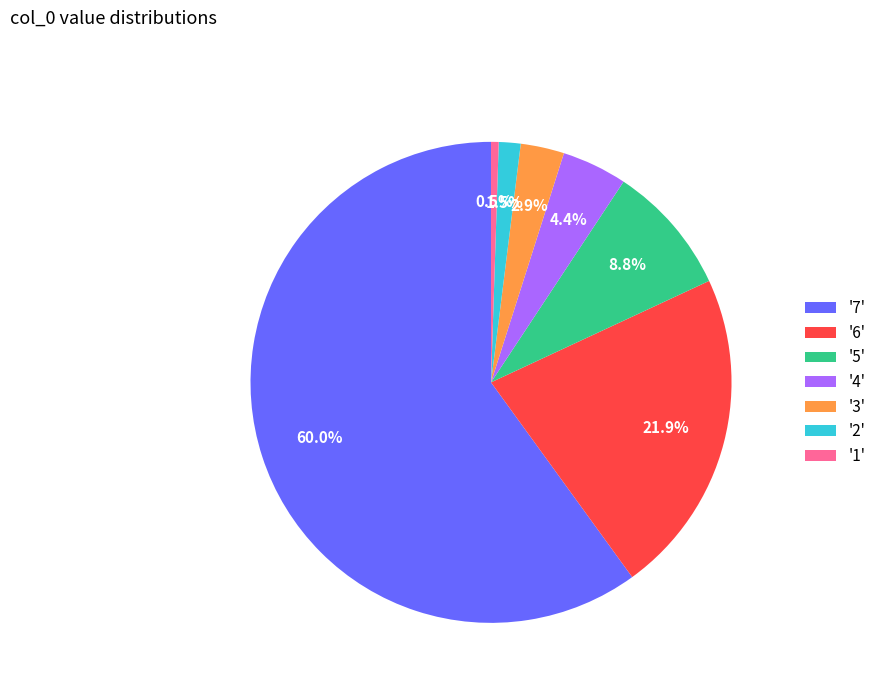

What is the total percentage of '7' and '1'?

60.5%